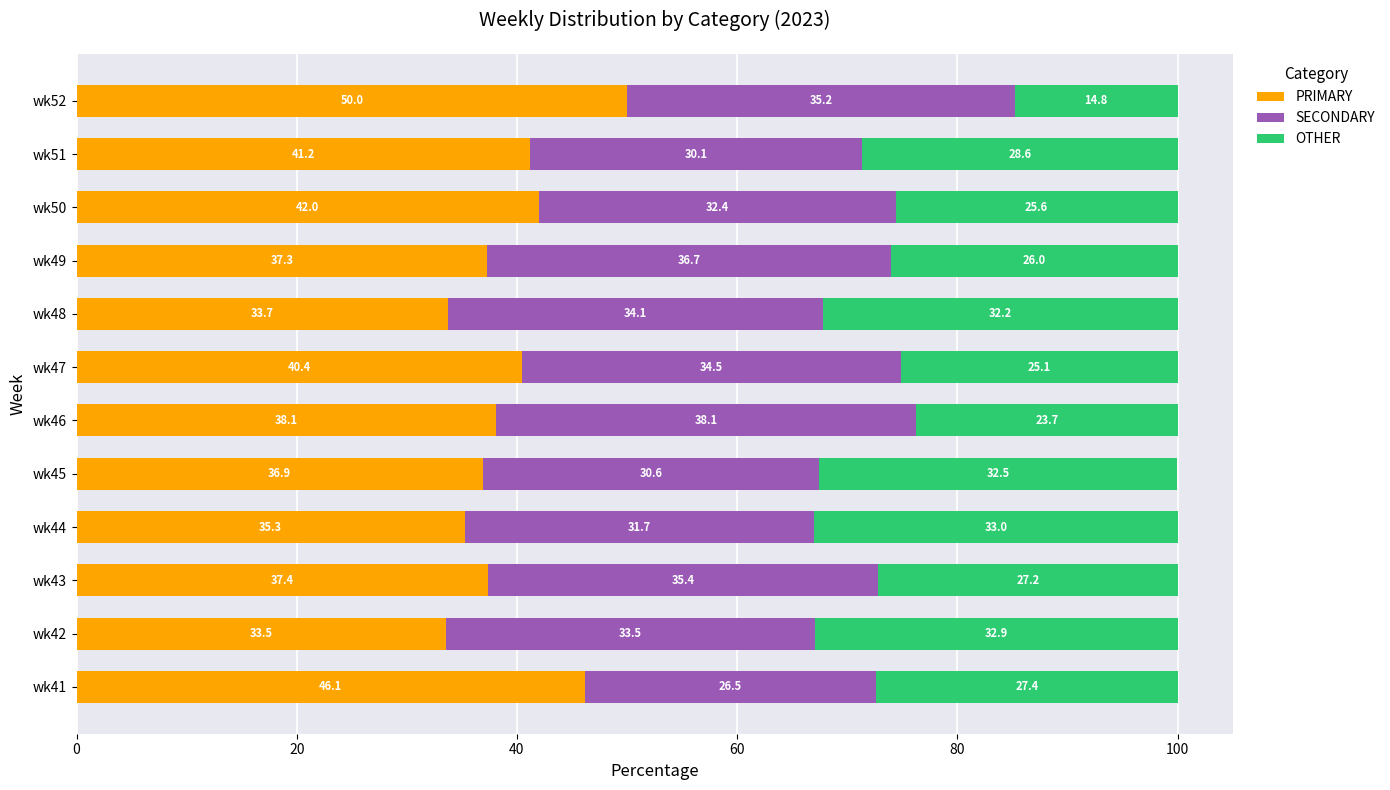

What is the difference between the second highest and second lowest values in the PRIMARY series?

12.4